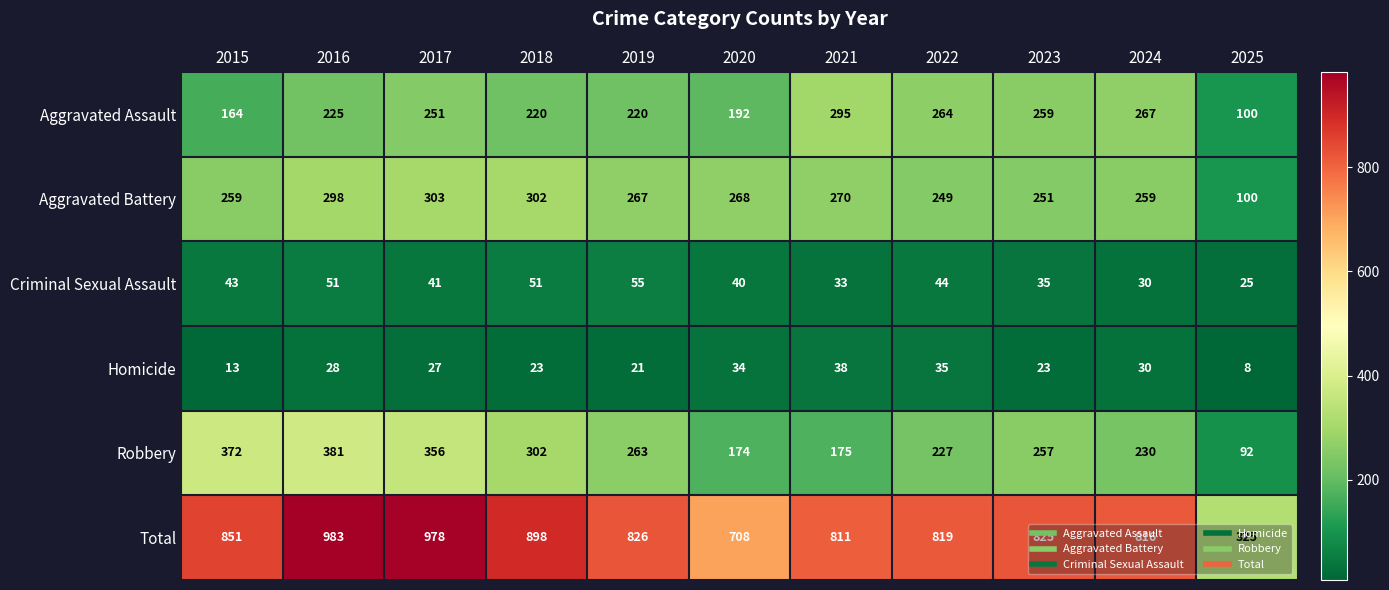

Which label corresponds to the smallest value in the chart?

2025